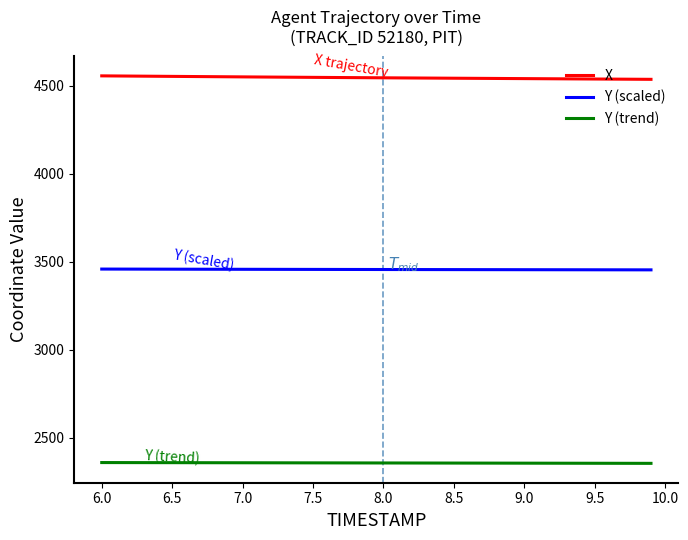

True or false: Y (trend) and X cross at least once.

False